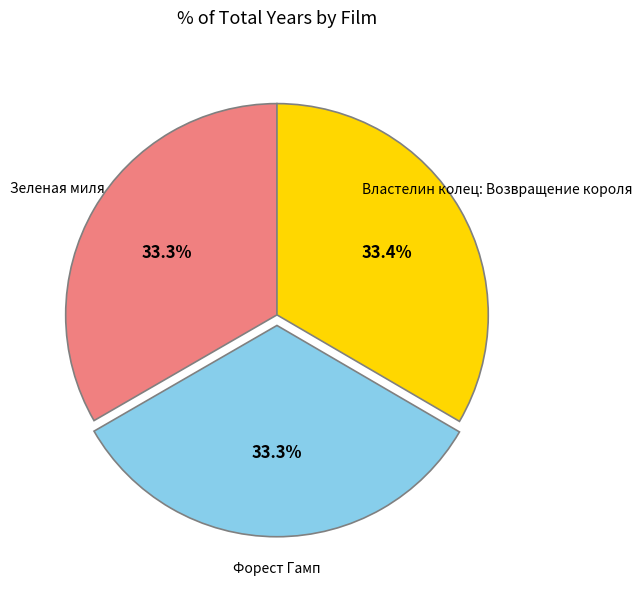

Is there a majority slice in this chart?

No